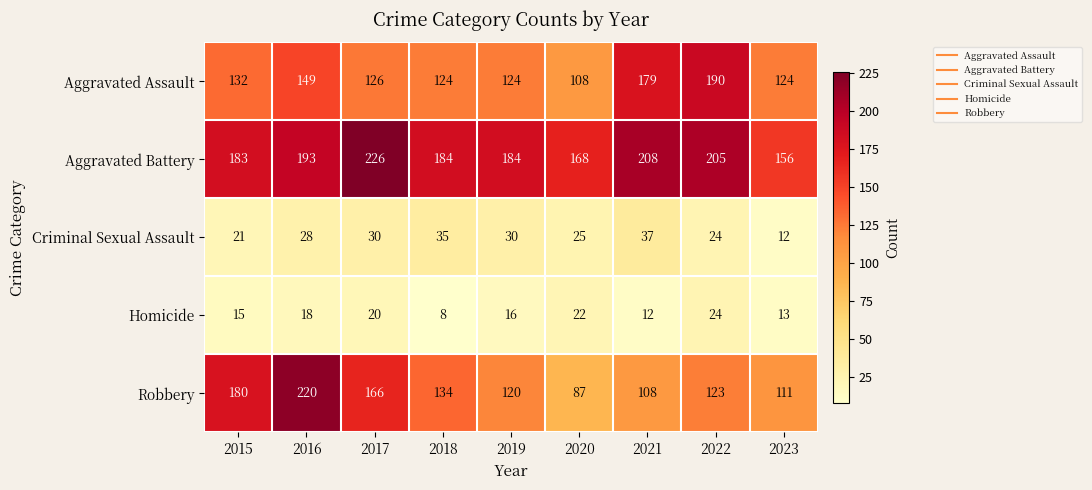

What is the smallest value displayed?

8